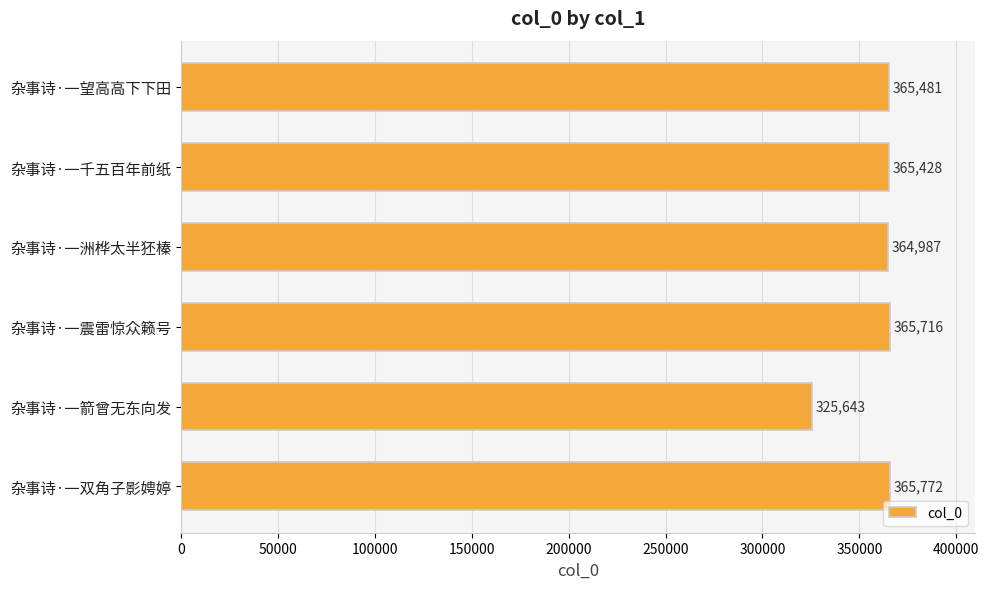

What is the average value?

358838